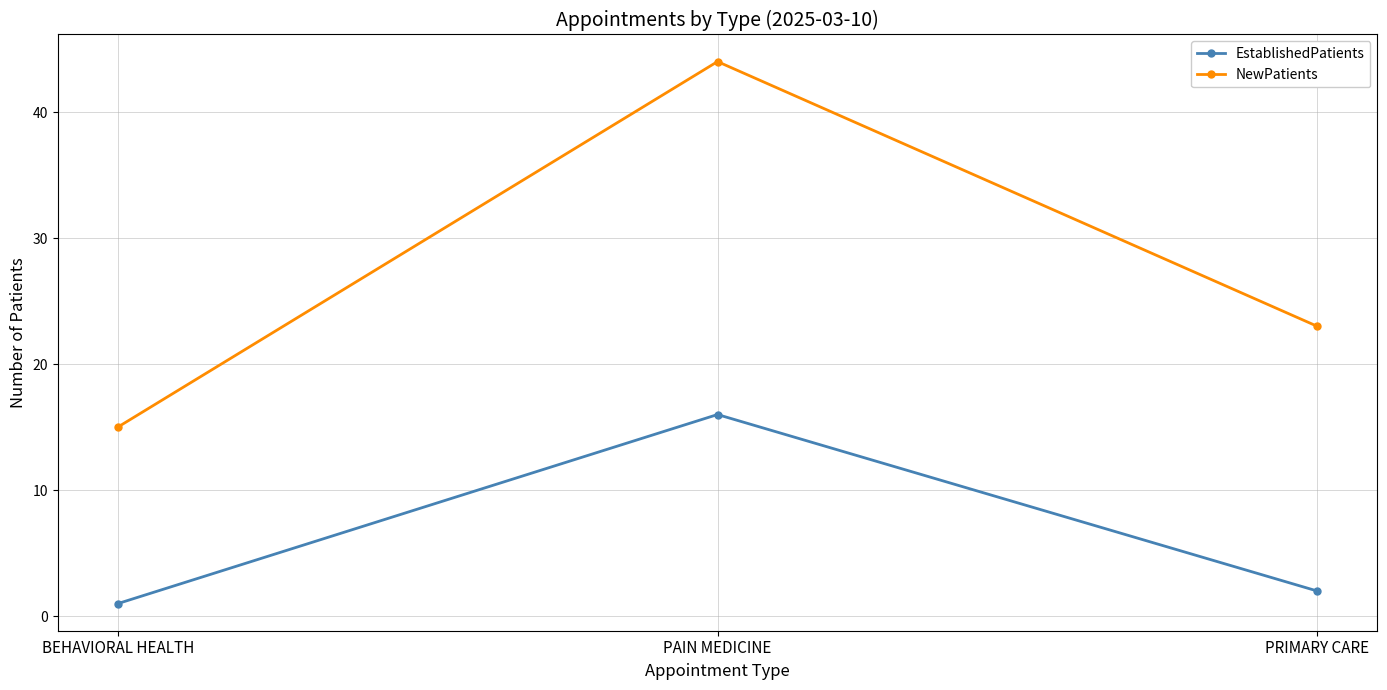

Which series has the largest range (max minus min)?

NewPatients